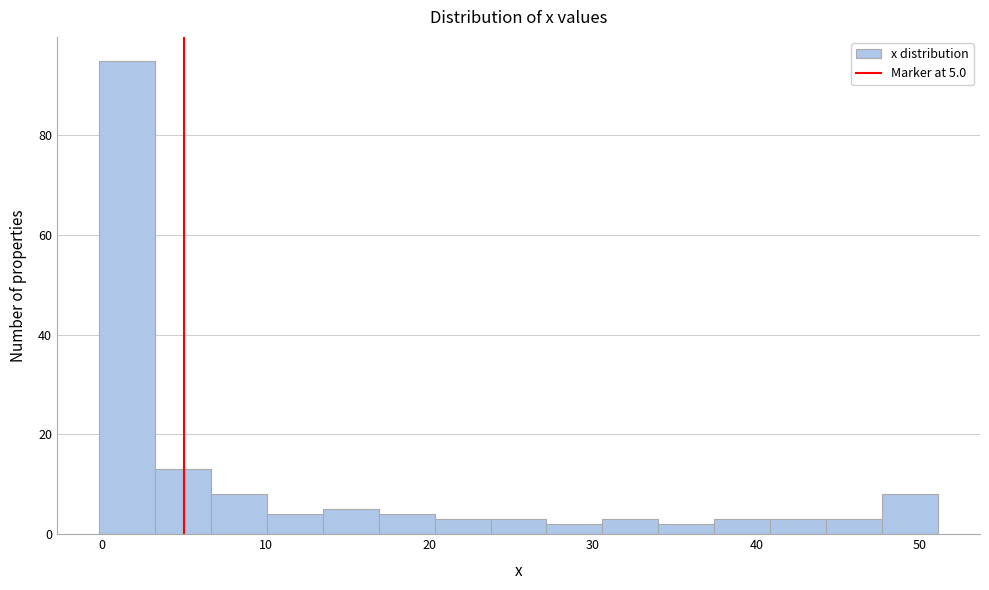

Around what value on the x-axis is the tallest bar? Give the approximate position of its centre, as read against the axis.

2